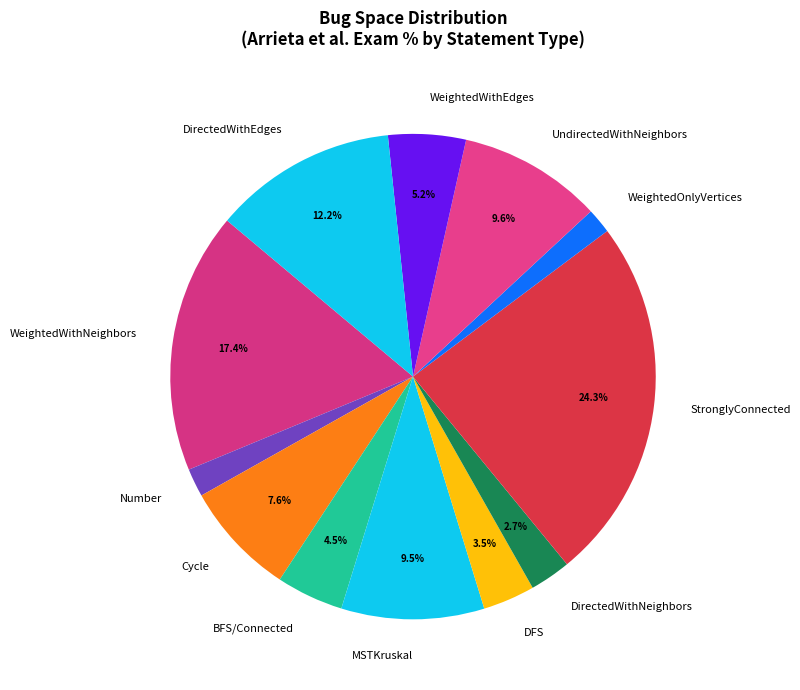

What percentage do StronglyConnected and DFS together represent?

27.8%